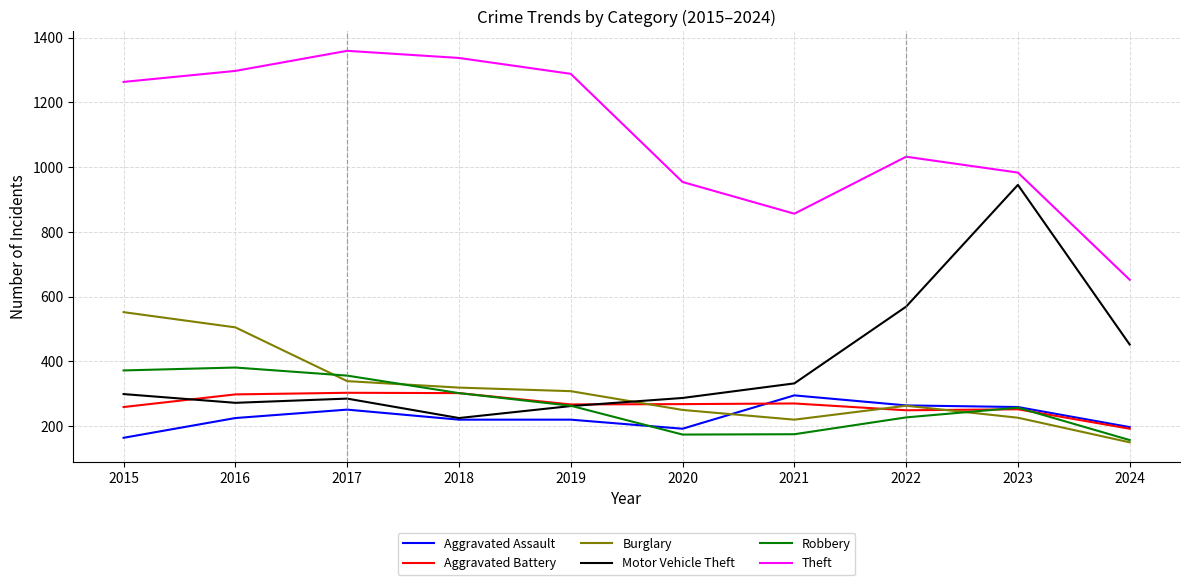

Which category has the lowest value in the Burglary series?

2024